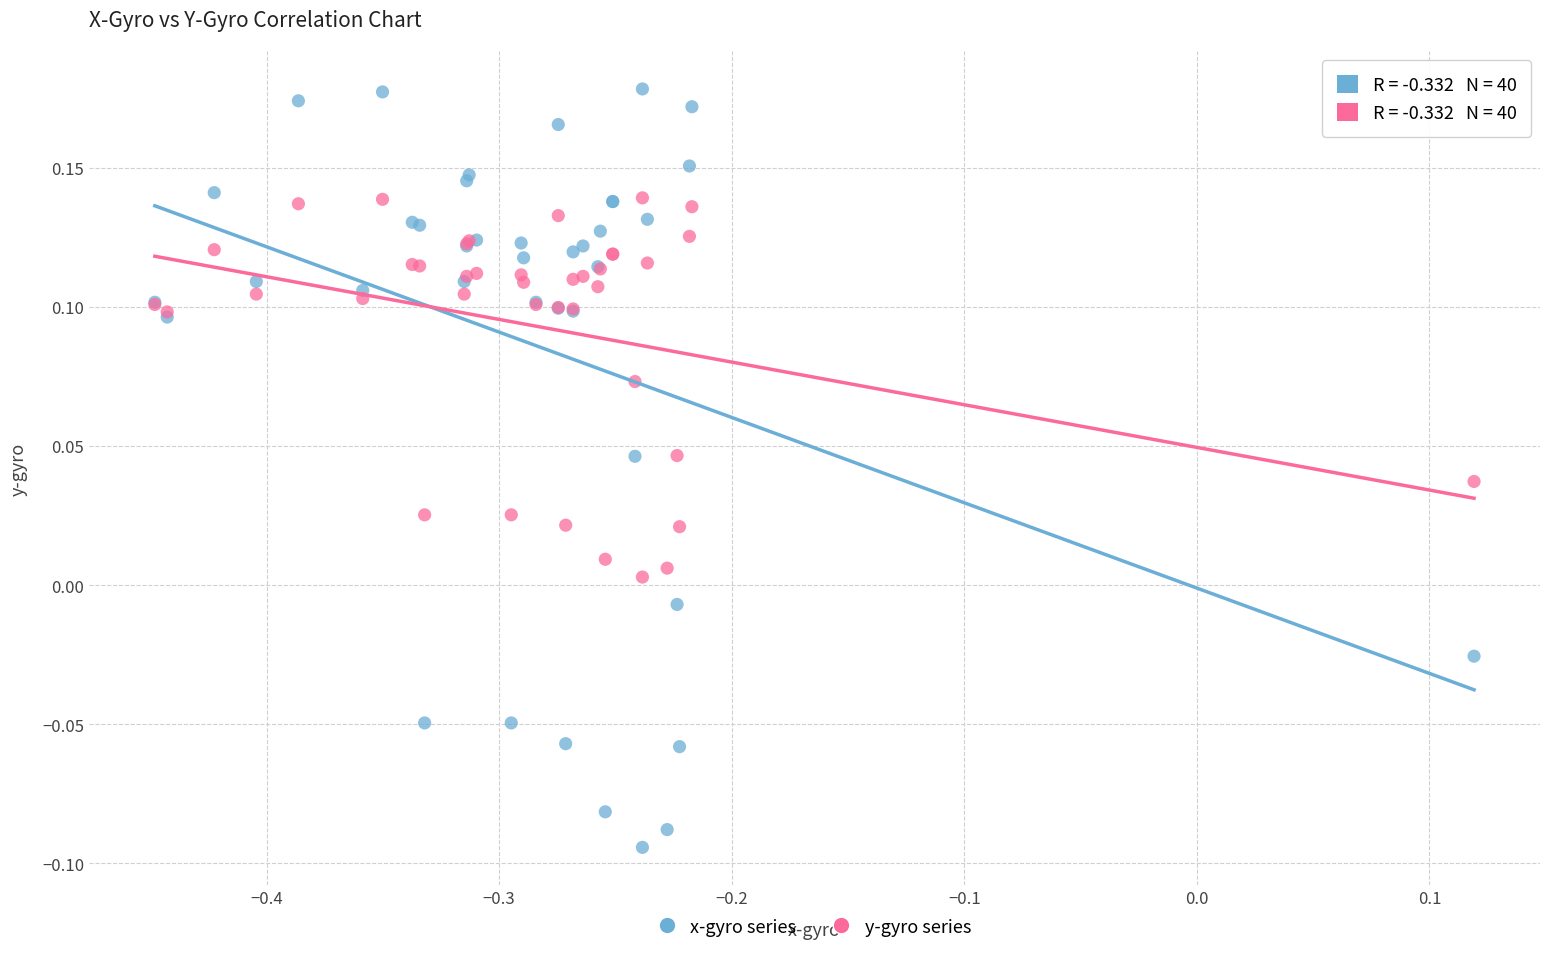

Which series contains the lowest Y value?

x-gyro series